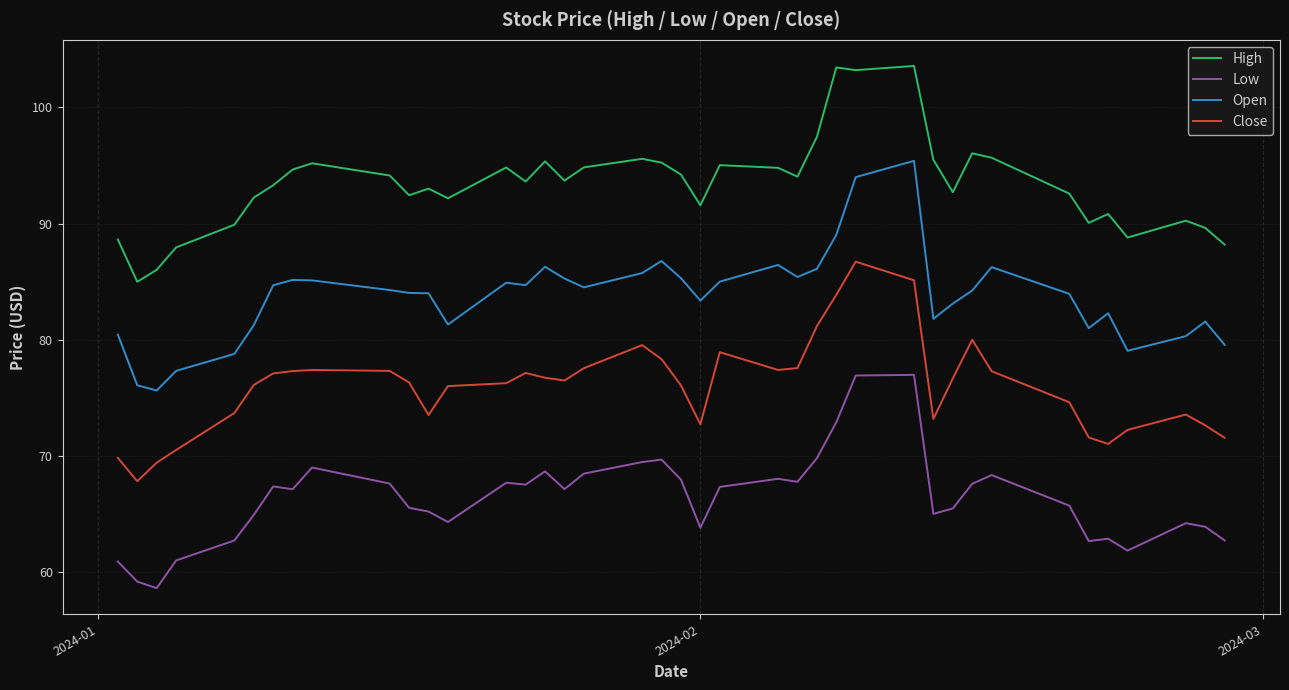

True or false: High and Close cross at least once.

False